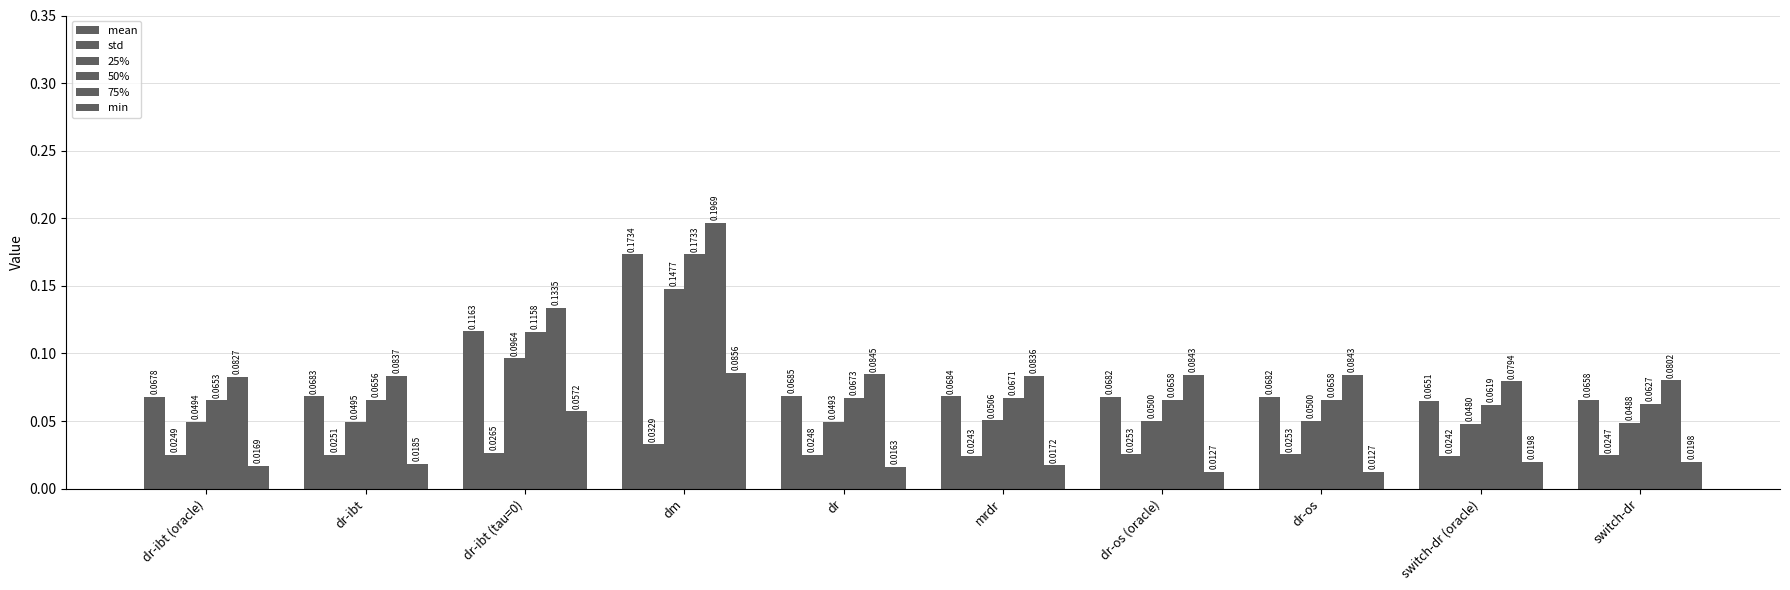

What is the total value across all series at dm?

0.8